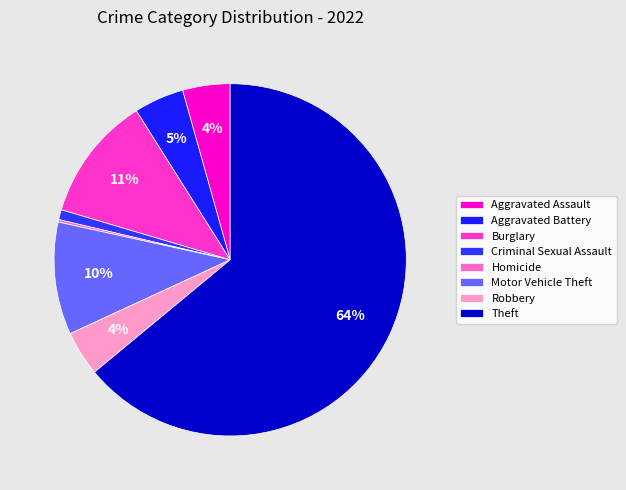

True or false: Motor Vehicle Theft accounts for 1% of the total.

False